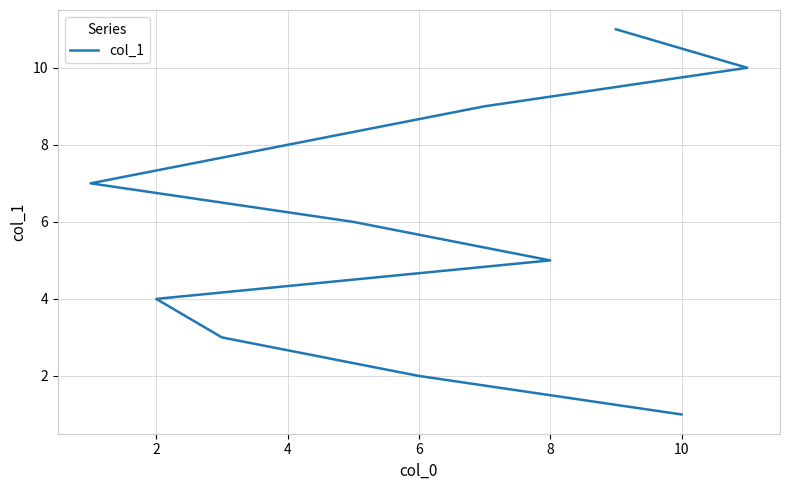

Does the chart have visible grid lines?

Yes